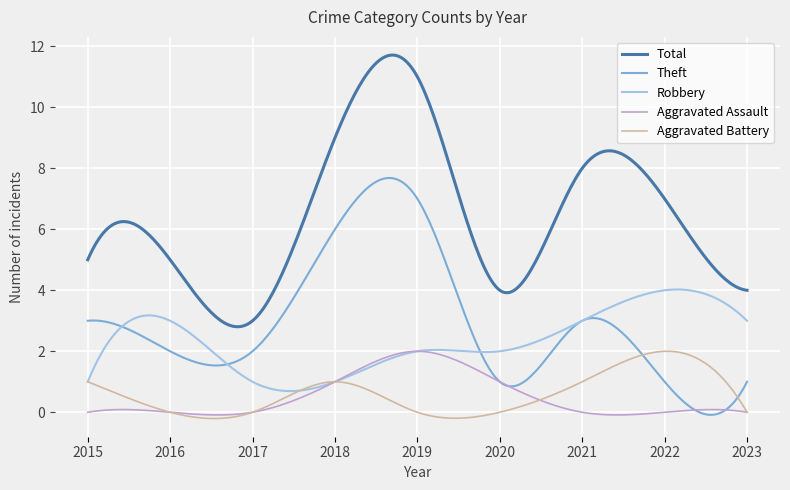

Which series has the widest spread of values?

Total